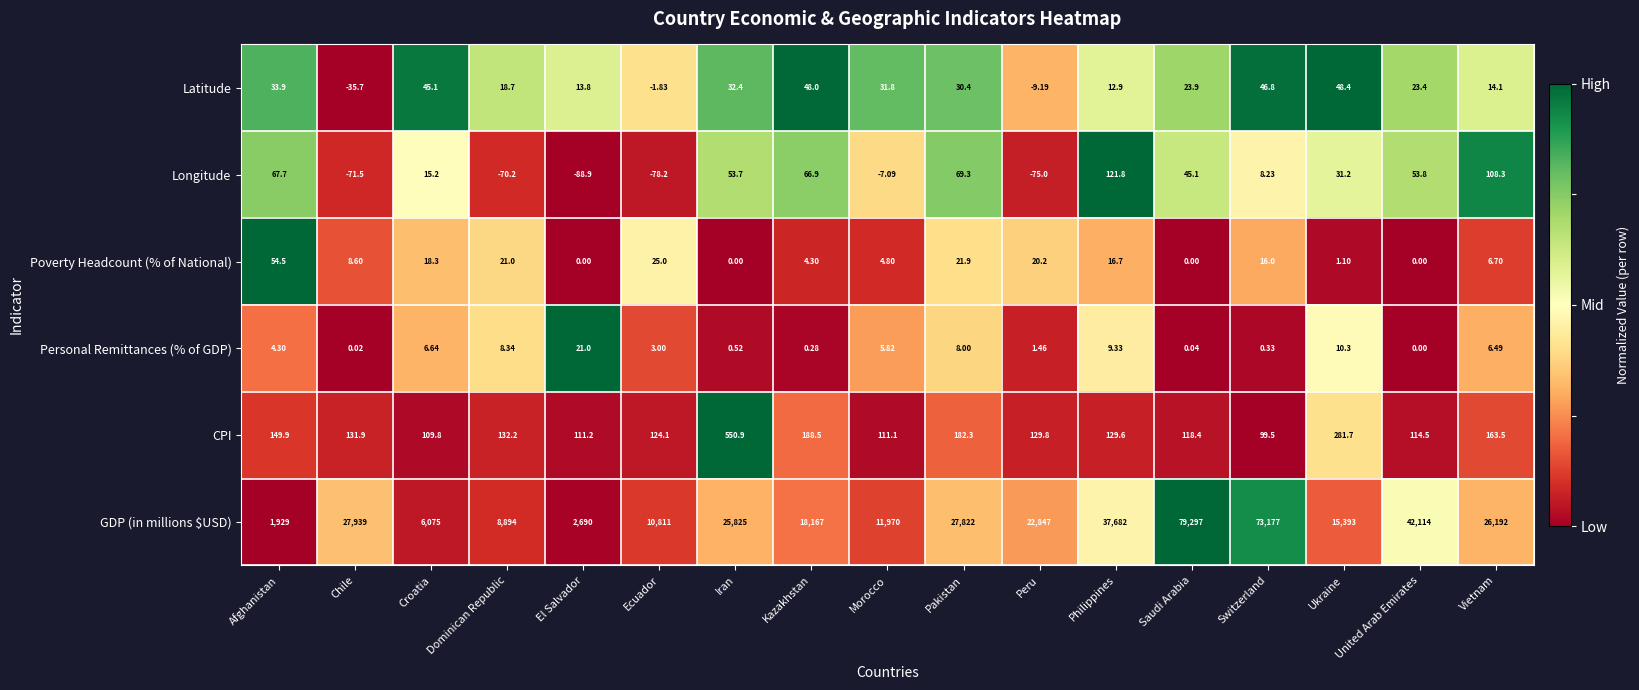

At which category does the chart reach its minimum across all series?

El Salvador